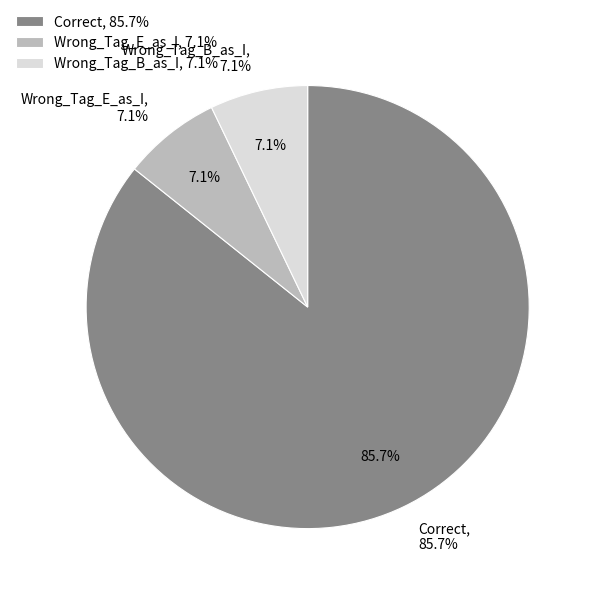

What is the smallest slice in the pie chart?

Wrong_Tag_E_as_I